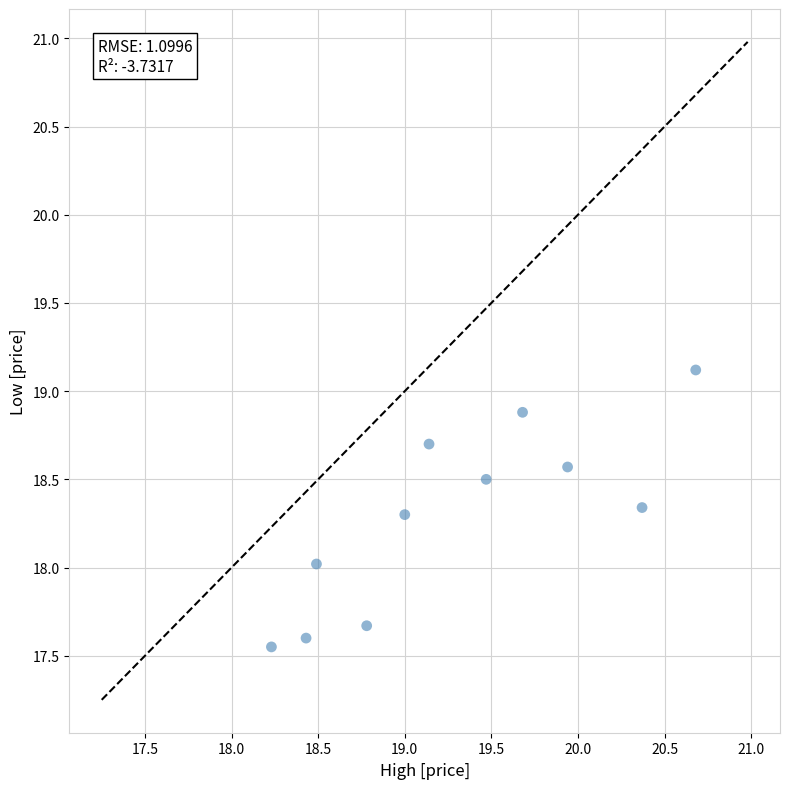

What is the average Y value?

18.3